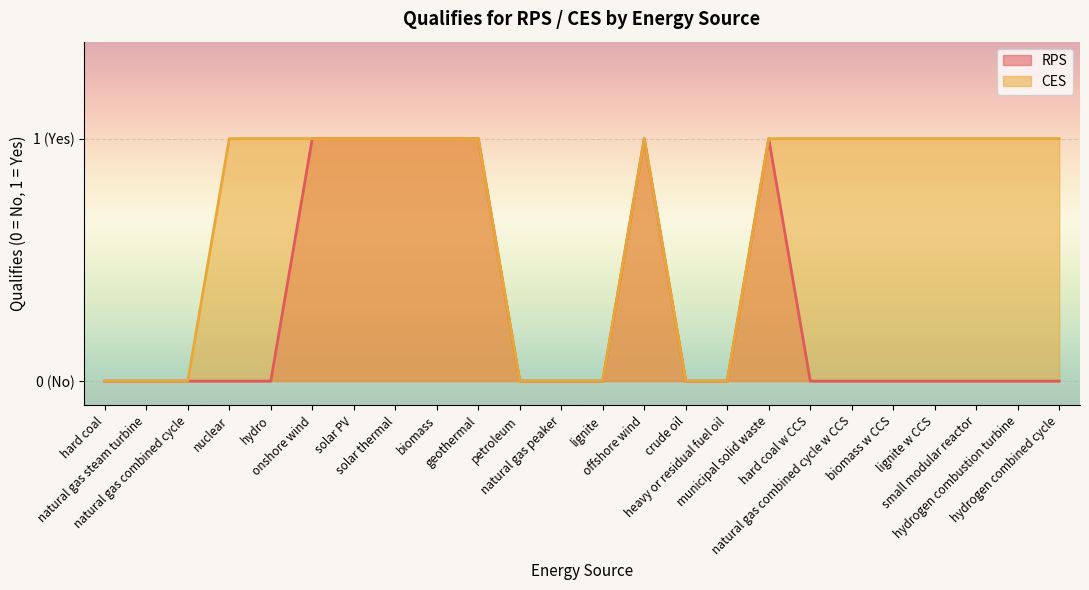

How many interior local peaks does the RPS series have?

2